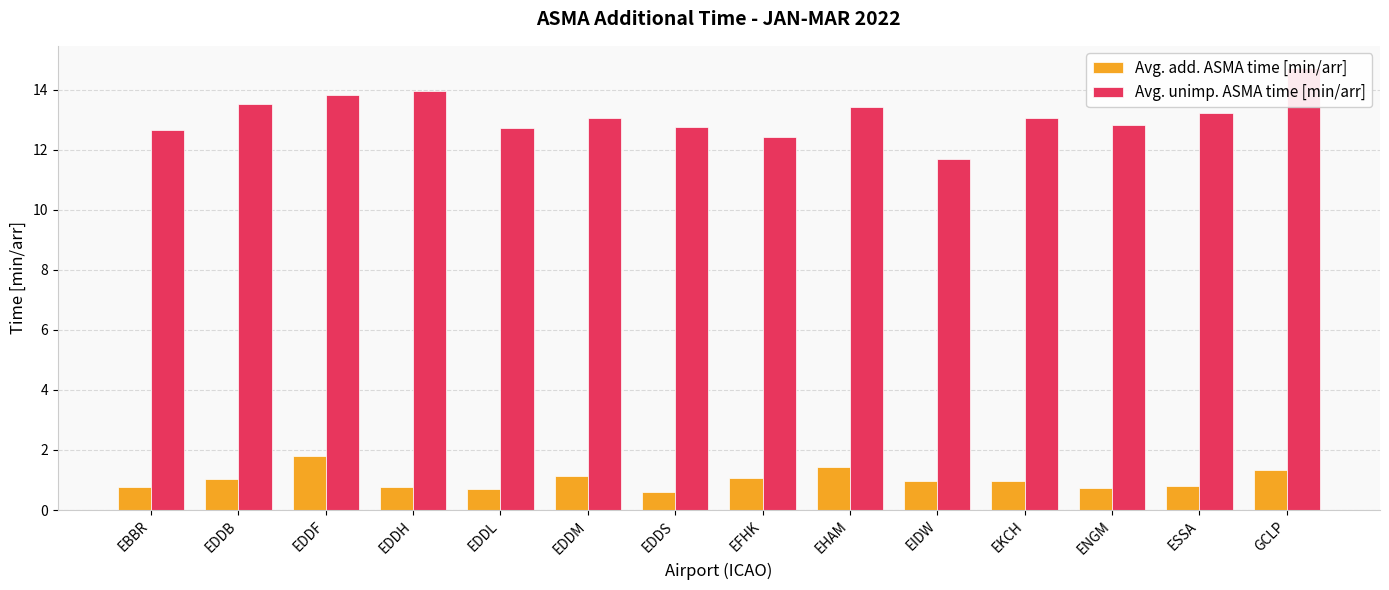

List the series in order of their peak value, highest first.

Avg. unimp. ASMA time [min/arr], Avg. add. ASMA time [min/arr]